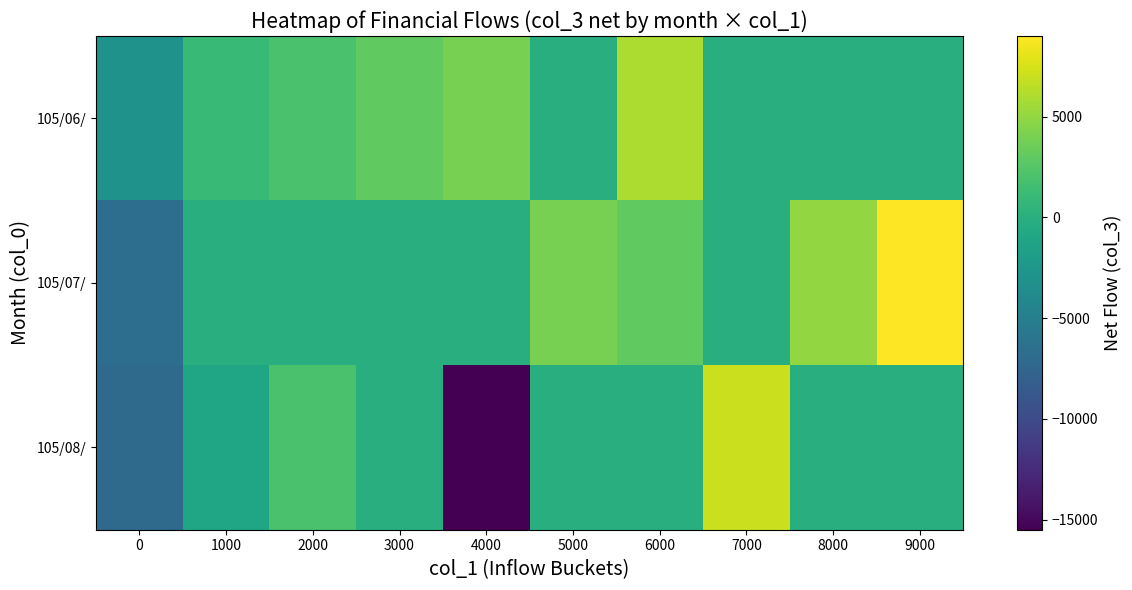

Reading left to right, extract all data points from this chart.

105/06/: 0=-3000.0	1000=1000.0	2000=2000.0	3000=3000.0	4000=4000.0	5000=0.0	6000=6000.0	7000=0.0	8000=0.0	9000=0.0
105/07/: 0=-6666.7	1000=0.0	2000=0.0	3000=0.0	4000=0.0	5000=4000.0	6000=3000.0	7000=0.0	8000=5000.0	9000=9000.0
105/08/: 0=-7000.0	1000=-1000.0	2000=2000.0	3000=0.0	4000=-15500.0	5000=0.0	6000=0.0	7000=7000.0	8000=0.0	9000=0.0